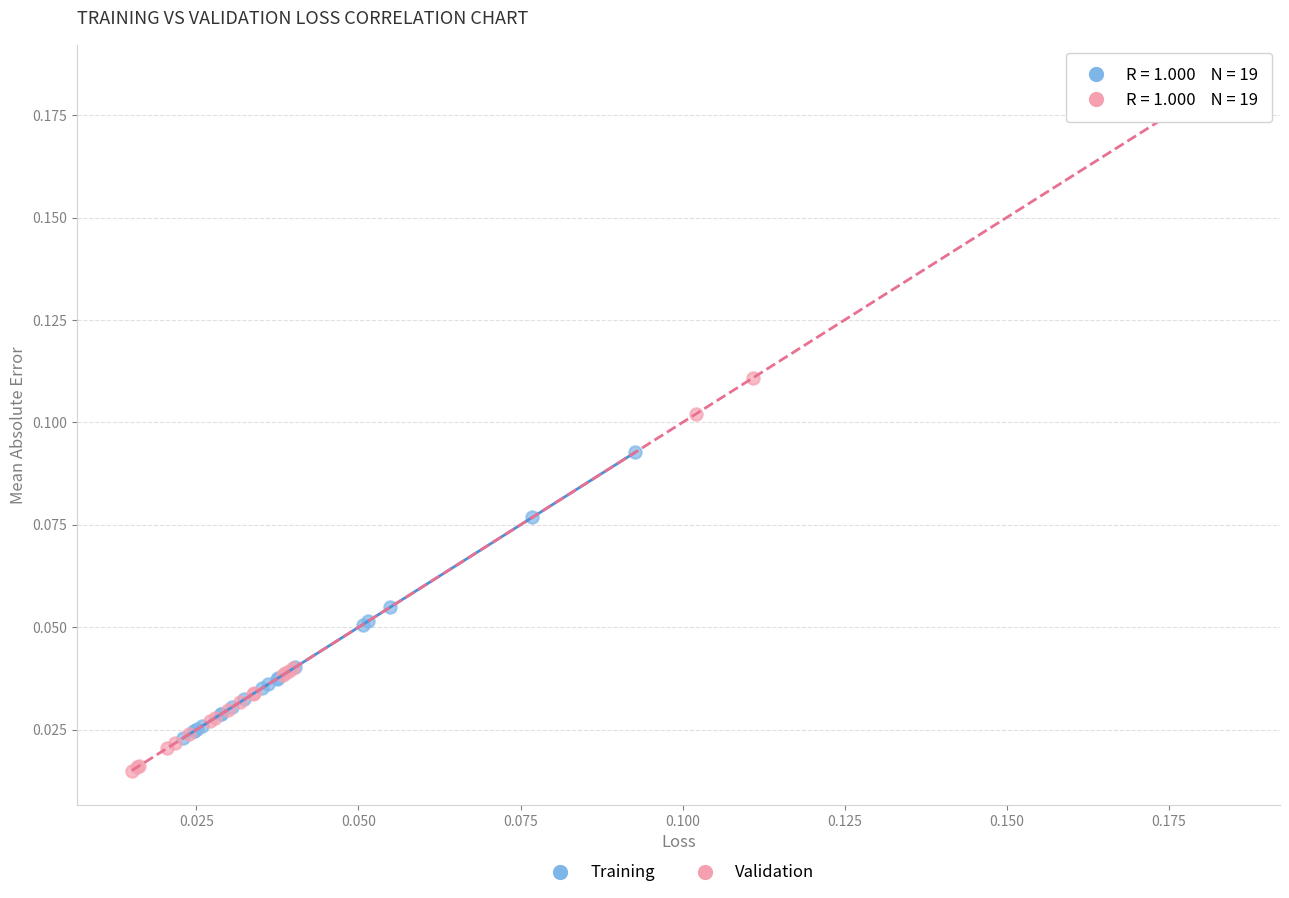

Which series contains the lowest Y value?

Validation